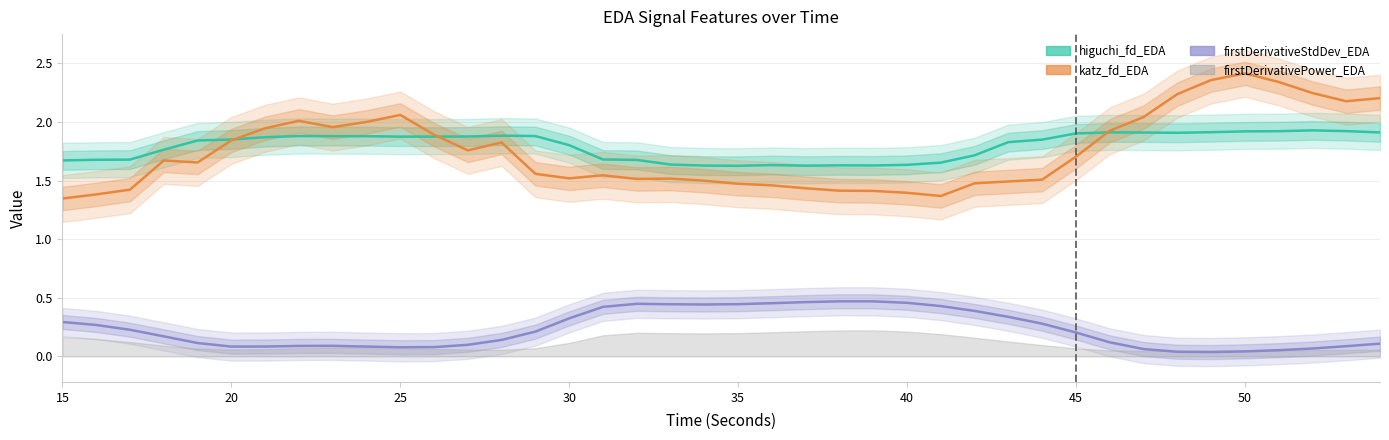

In katz_fd_EDA, how many points are lower than both neighbors (excluding endpoints)?

7